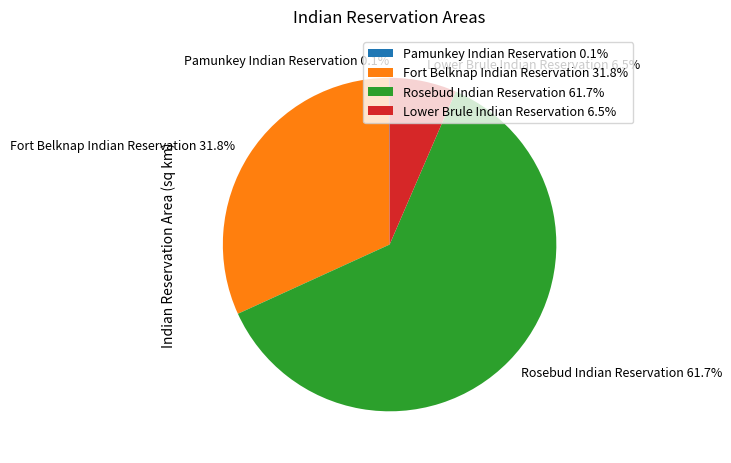

Is the sum of Fort Belknap Indian Reservation 31.8% and Rosebud Indian Reservation 61.7% greater than half?

Yes